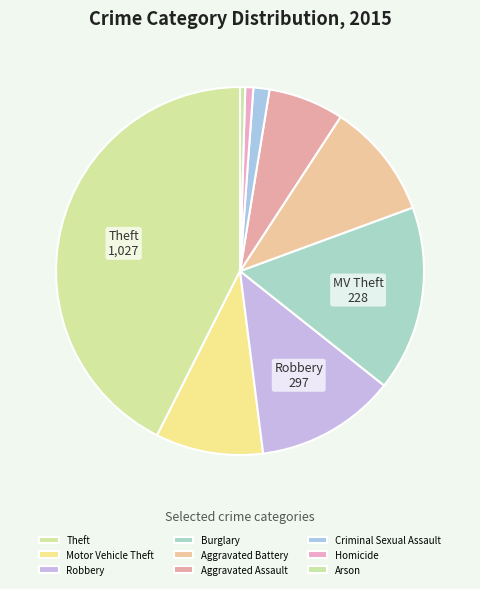

How many segments does this pie chart have?

9